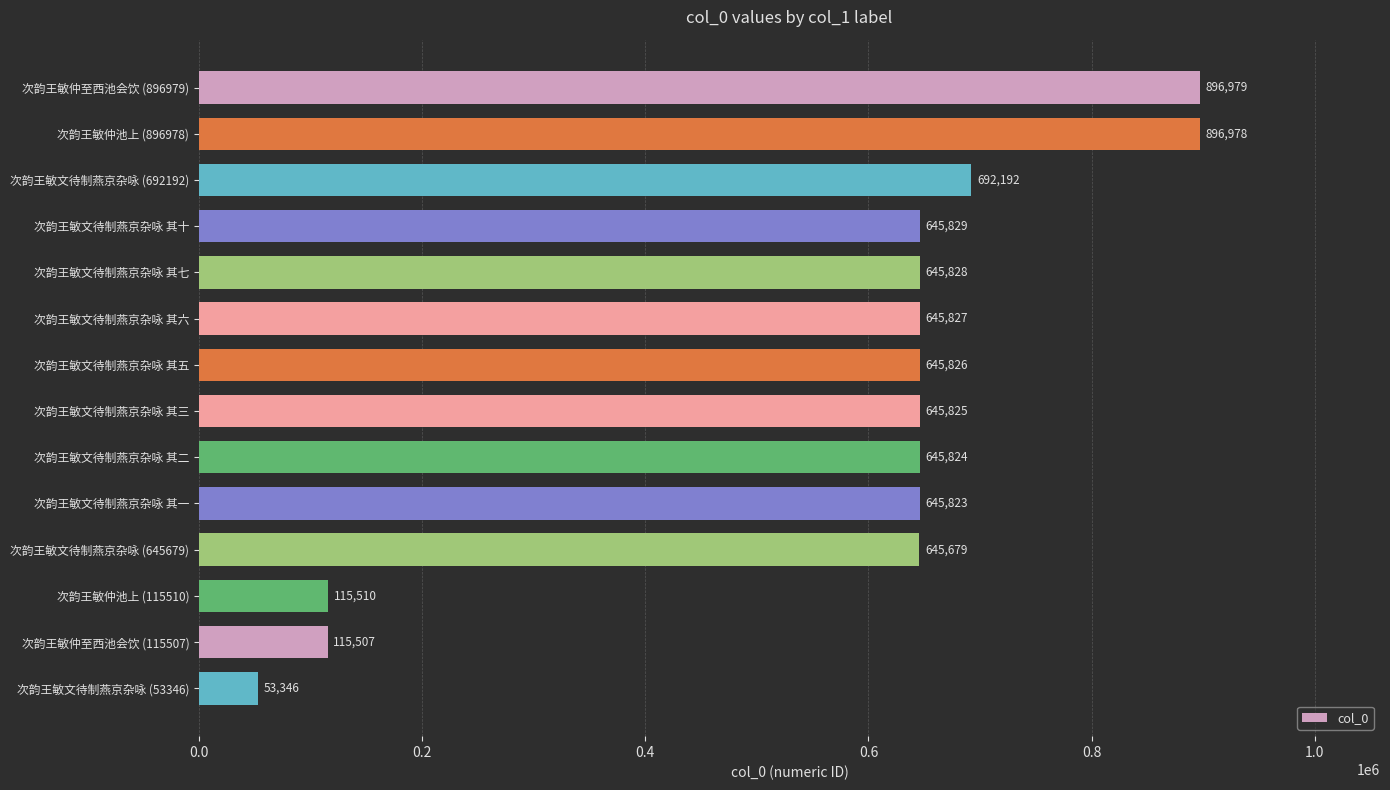

What position from the bottom is 次韵王敏文待制燕京杂咏 其五?

8